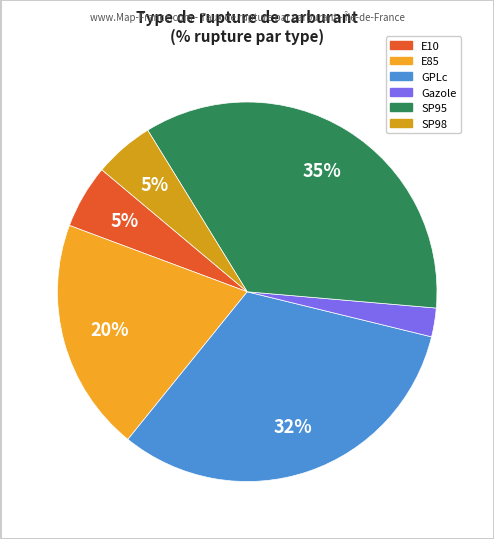

What is the total percentage of GPLc and E85?

51.9%